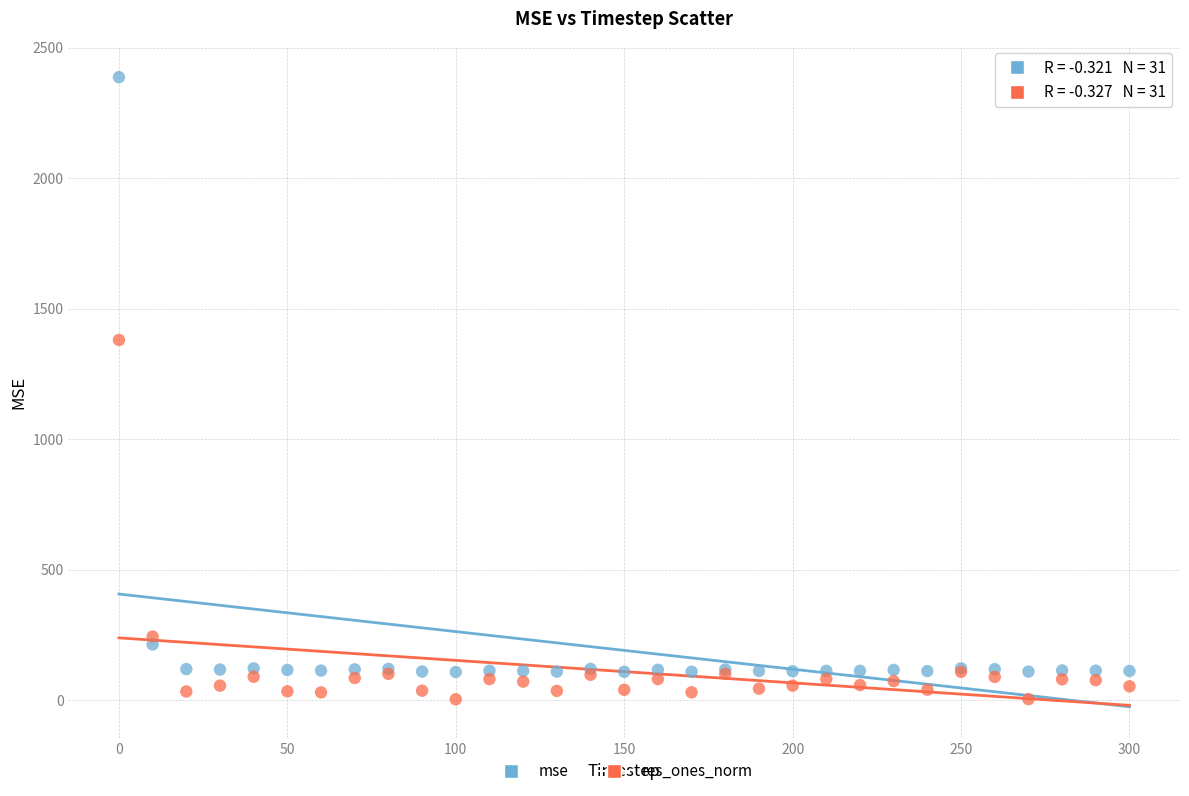

Across all series, what Y value is closest to 1195?

1380.1